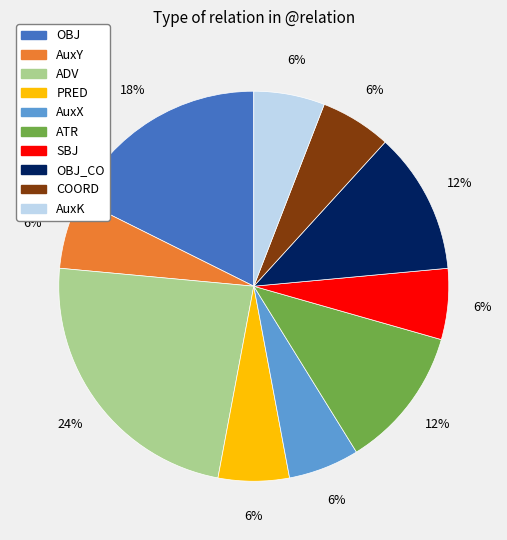

To the nearest percent, what is the average slice percentage?

10%